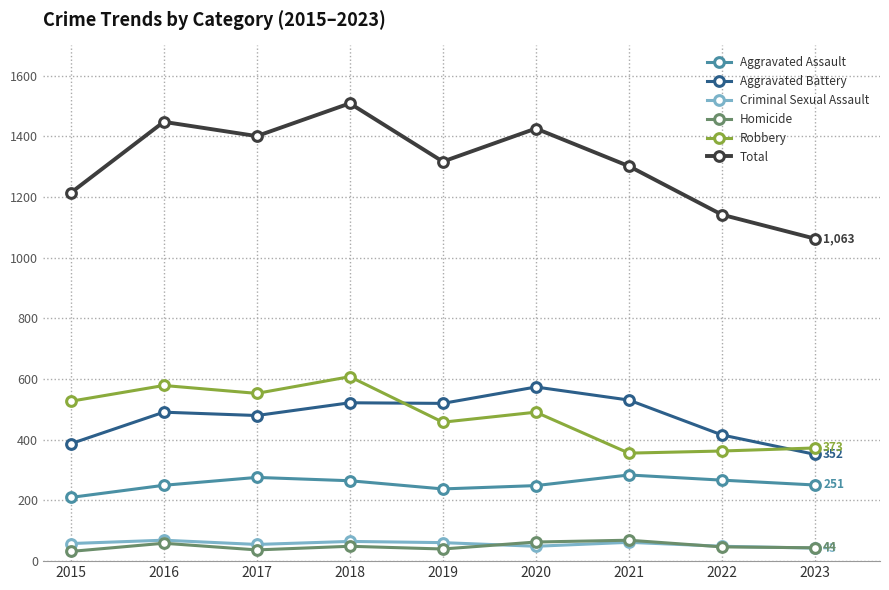

True or false: Homicide has more than 1 points higher than both neighbors.

True